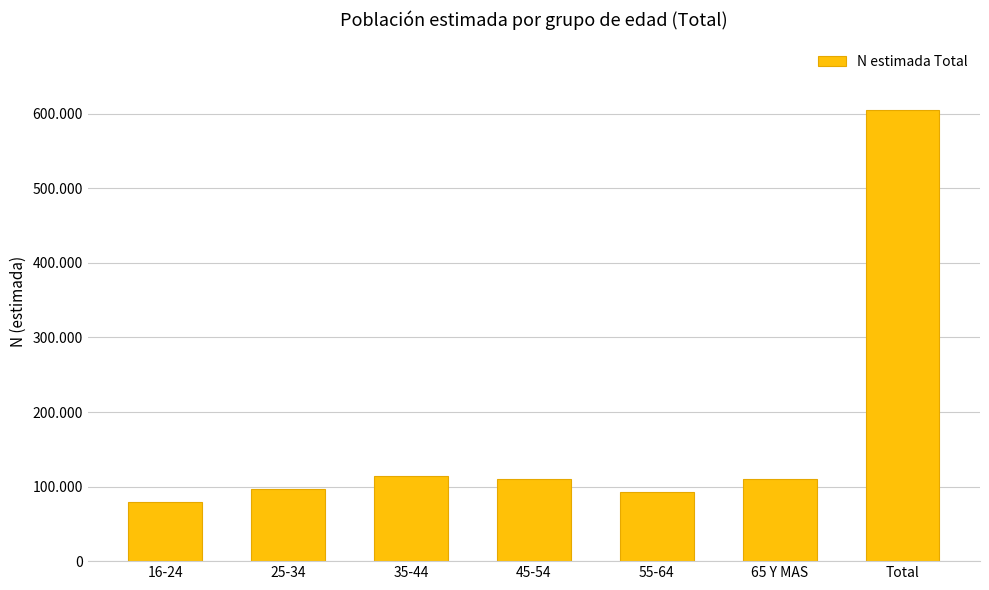

At which category does the chart reach its minimum across all series?

16-24